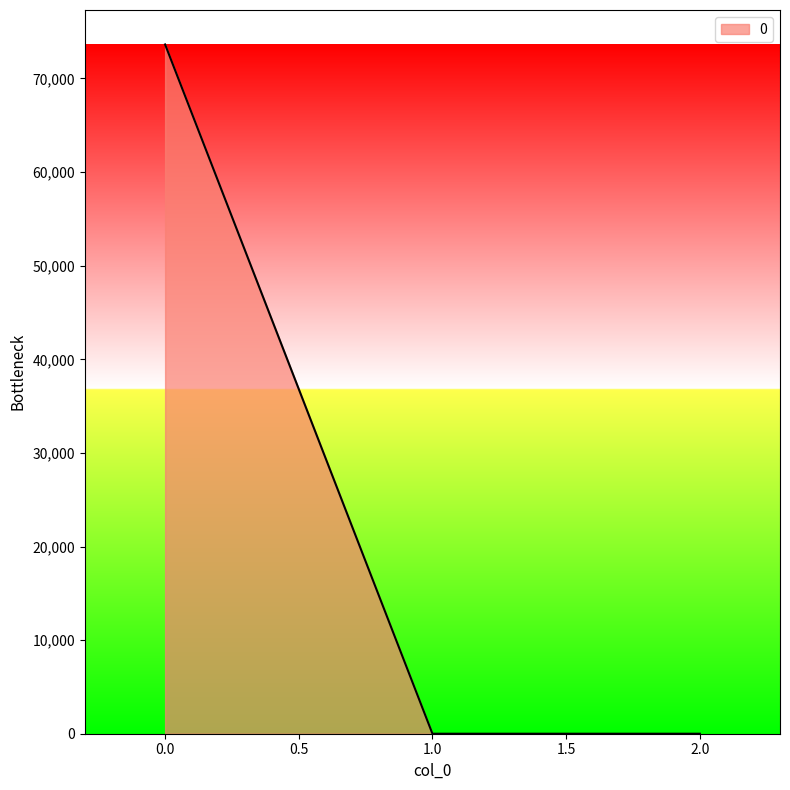

Reading left to right, transcribe all the data shown in this chart.

0.0=73635.0	1.0=0.0	2.0=0.0